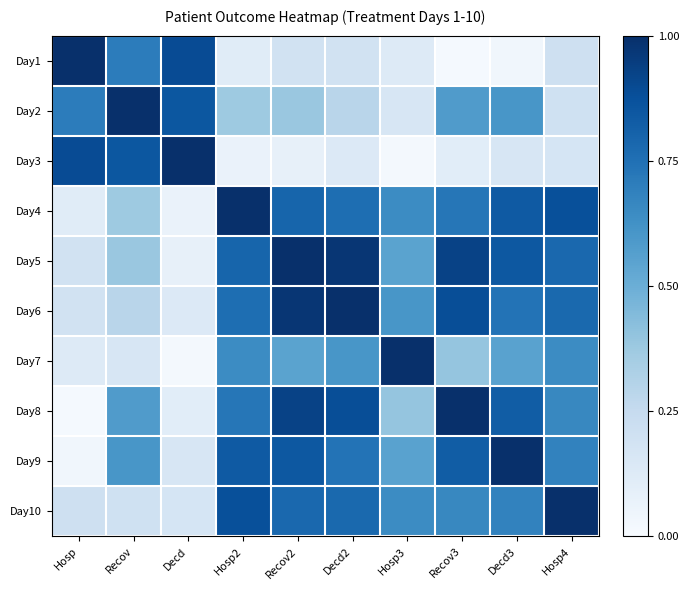

Reading left to right, what are all the values shown in this chart?

Day1: Hosp=1.0	Recov=0.7	Decd=0.9	Hosp2=0.1	Recov2=0.2	Decd2=0.2	Hosp3=0.1	Recov3=0.0	Decd3=0.0	Hosp4=0.2
Day2: Hosp=0.7	Recov=1.0	Decd=0.9	Hosp2=0.4	Recov2=0.4	Decd2=0.3	Hosp3=0.2	Recov3=0.6	Decd3=0.6	Hosp4=0.2
Day3: Hosp=0.9	Recov=0.9	Decd=1.0	Hosp2=0.1	Recov2=0.1	Decd2=0.1	Hosp3=0.0	Recov3=0.1	Decd3=0.2	Hosp4=0.2
Day4: Hosp=0.1	Recov=0.4	Decd=0.1	Hosp2=1.0	Recov2=0.8	Decd2=0.8	Hosp3=0.6	Recov3=0.7	Decd3=0.8	Hosp4=0.9
Day5: Hosp=0.2	Recov=0.4	Decd=0.1	Hosp2=0.8	Recov2=1.0	Decd2=1.0	Hosp3=0.5	Recov3=0.9	Decd3=0.8	Hosp4=0.8
Day6: Hosp=0.2	Recov=0.3	Decd=0.1	Hosp2=0.8	Recov2=1.0	Decd2=1.0	Hosp3=0.6	Recov3=0.9	Decd3=0.7	Hosp4=0.8
Day7: Hosp=0.1	Recov=0.2	Decd=0.0	Hosp2=0.6	Recov2=0.5	Decd2=0.6	Hosp3=1.0	Recov3=0.4	Decd3=0.6	Hosp4=0.6
Day8: Hosp=0.0	Recov=0.6	Decd=0.1	Hosp2=0.7	Recov2=0.9	Decd2=0.9	Hosp3=0.4	Recov3=1.0	Decd3=0.8	Hosp4=0.7
Day9: Hosp=0.0	Recov=0.6	Decd=0.2	Hosp2=0.8	Recov2=0.8	Decd2=0.7	Hosp3=0.6	Recov3=0.8	Decd3=1.0	Hosp4=0.7
Day10: Hosp=0.2	Recov=0.2	Decd=0.2	Hosp2=0.9	Recov2=0.8	Decd2=0.8	Hosp3=0.6	Recov3=0.7	Decd3=0.7	Hosp4=1.0